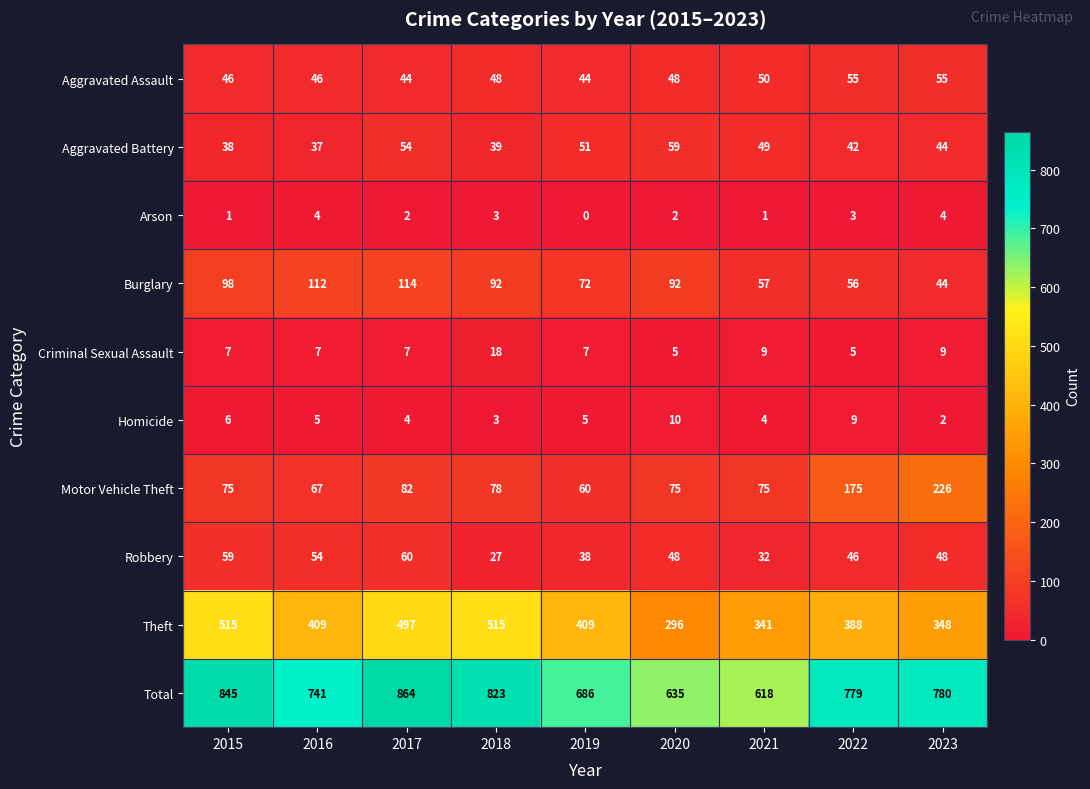

Where does the Total series first go above 779?

2015